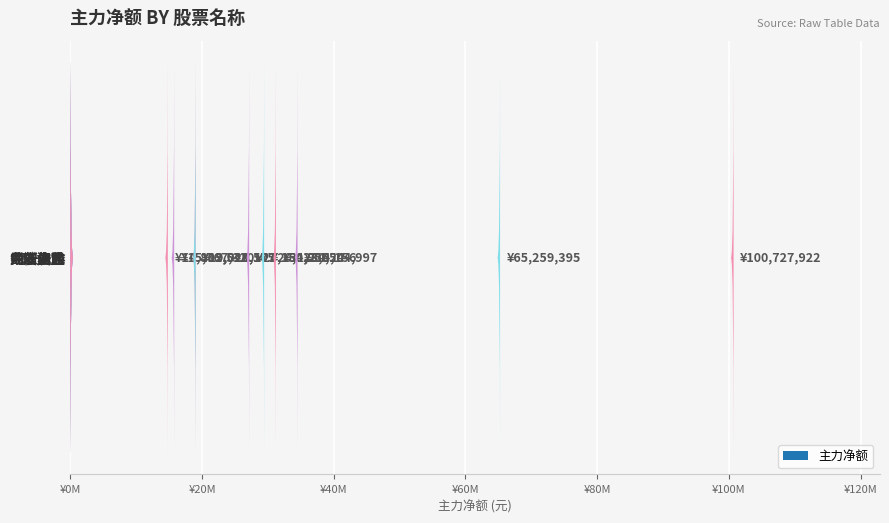

What is the change in value from 西安旅游 to 九华旅游?

-15480820